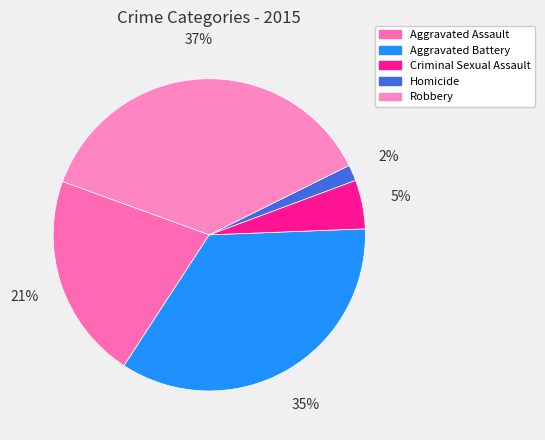

What percentage is the Homicide slice, to the nearest percent?

2%